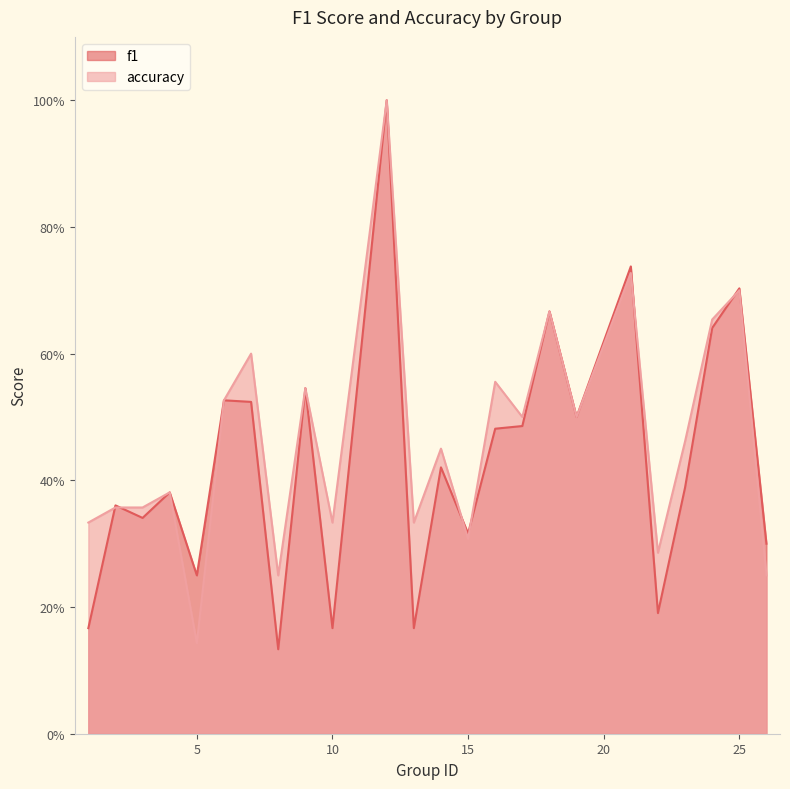

Reading left to right, what are all the values shown in this chart?

f1: 0.2	0.4	0.3	0.4	0.2	0.5	0.5	0.1	0.5	0.2	1.0	0.2	0.4	0.3	0.5	0.5	0.7	0.5	0.7	0.2	0.4	0.6	0.7	0.3
accuracy: 0.3	0.4	0.4	0.4	0.1	0.5	0.6	0.2	0.5	0.3	1.0	0.3	0.5	0.3	0.6	0.5	0.7	0.5	0.7	0.3	0.5	0.7	0.7	0.2